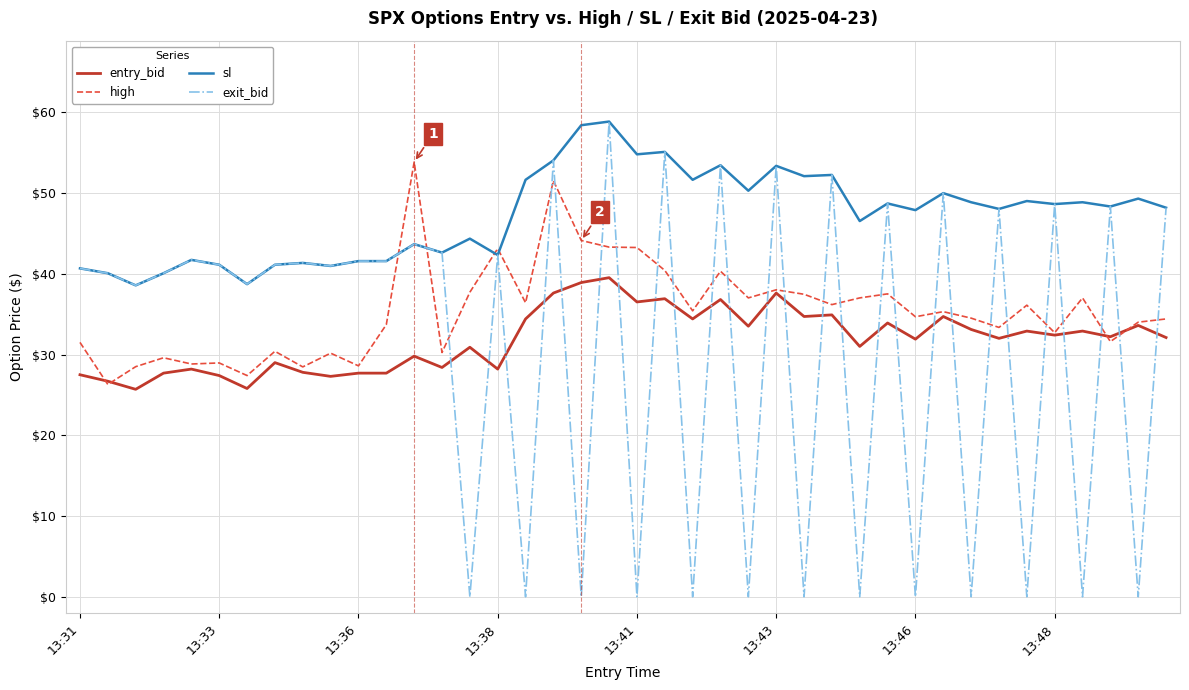

What is the highest value of the exit_bid series?

58.8